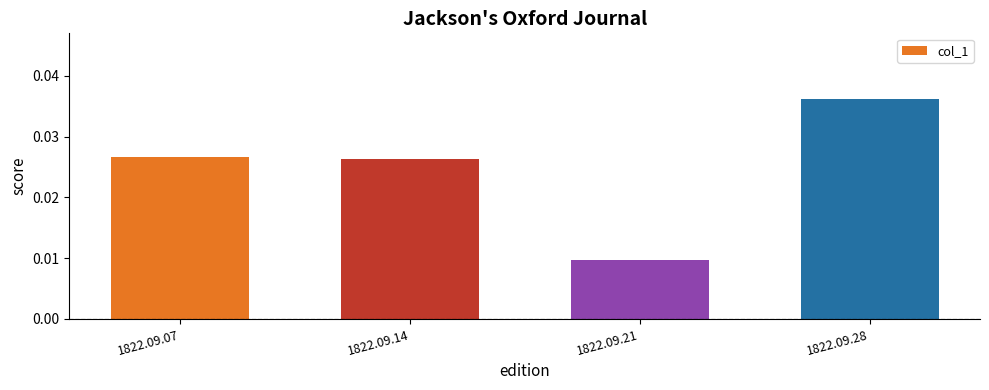

Between 1822.09.28 and 1822.09.14, which is larger?

1822.09.28